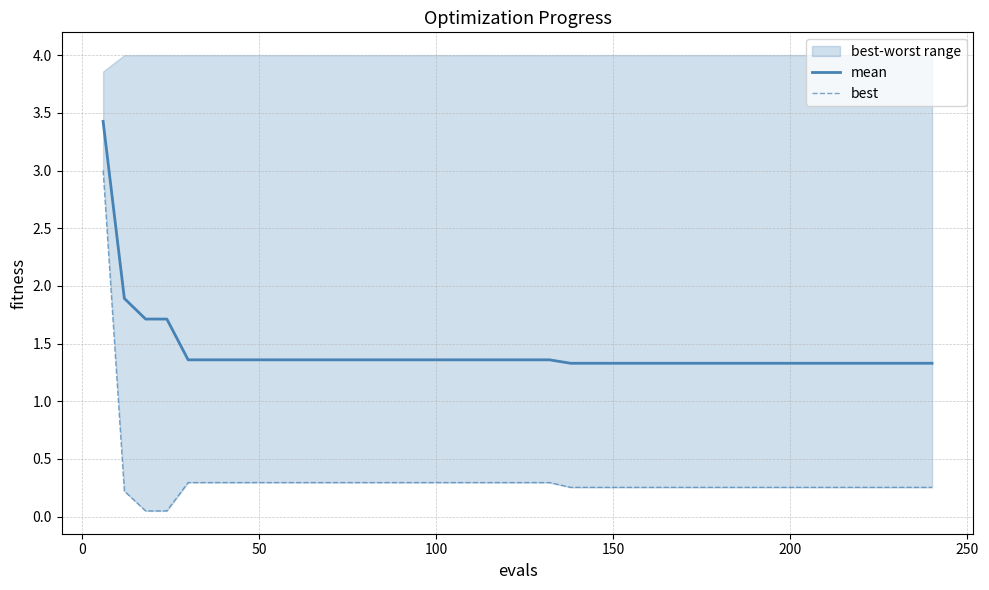

What is the maximum value for mean?

3.4